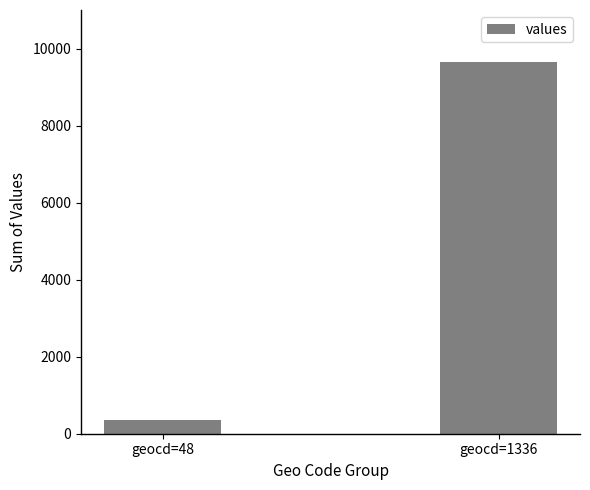

What is the minimum value shown in the chart?

346